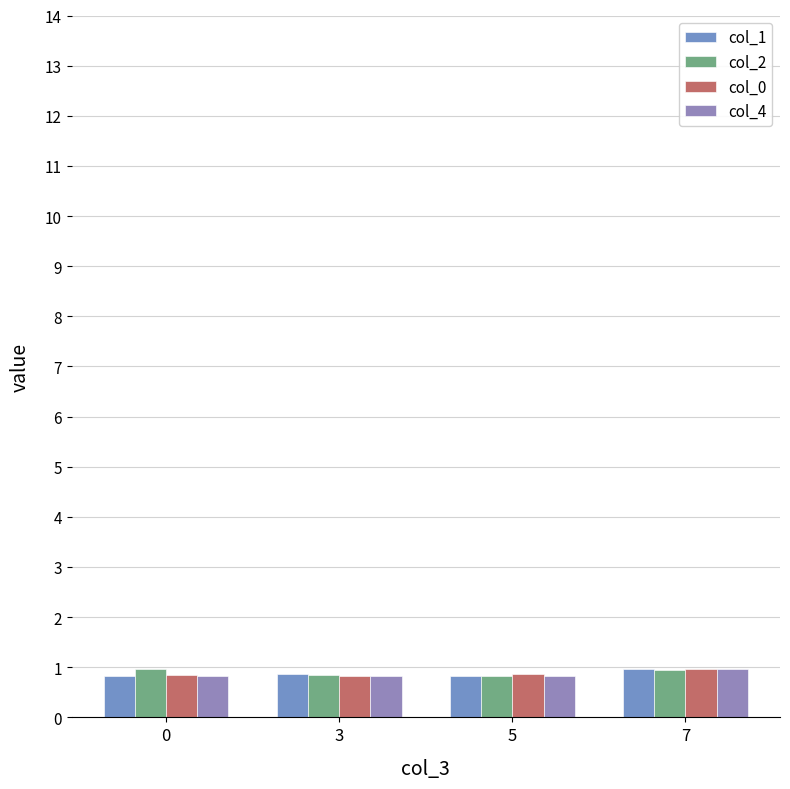

What is the sum of the col_2 values at 0 and 7?

1.9